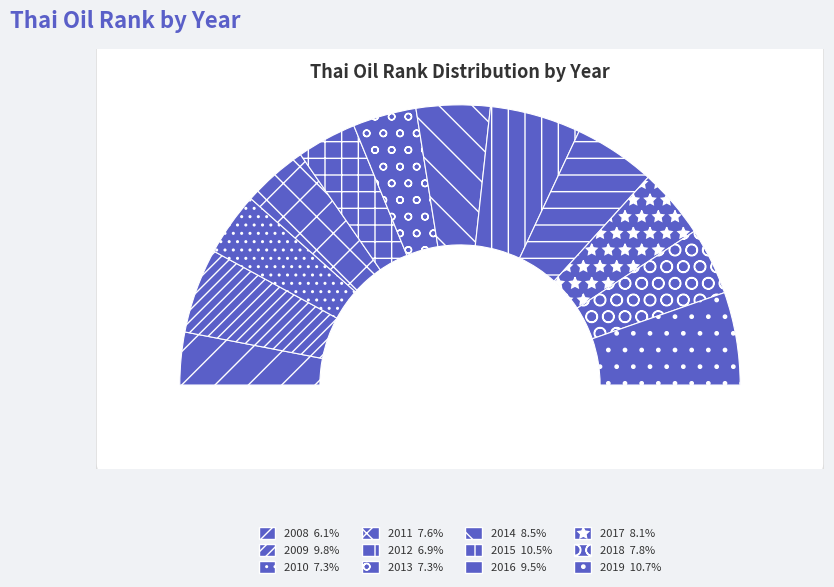

Rank the categories by value from lowest to highest.

2008, 2012, 2010, 2013, 2011, 2018, 2017, 2014, 2016, 2009, 2015, 2019